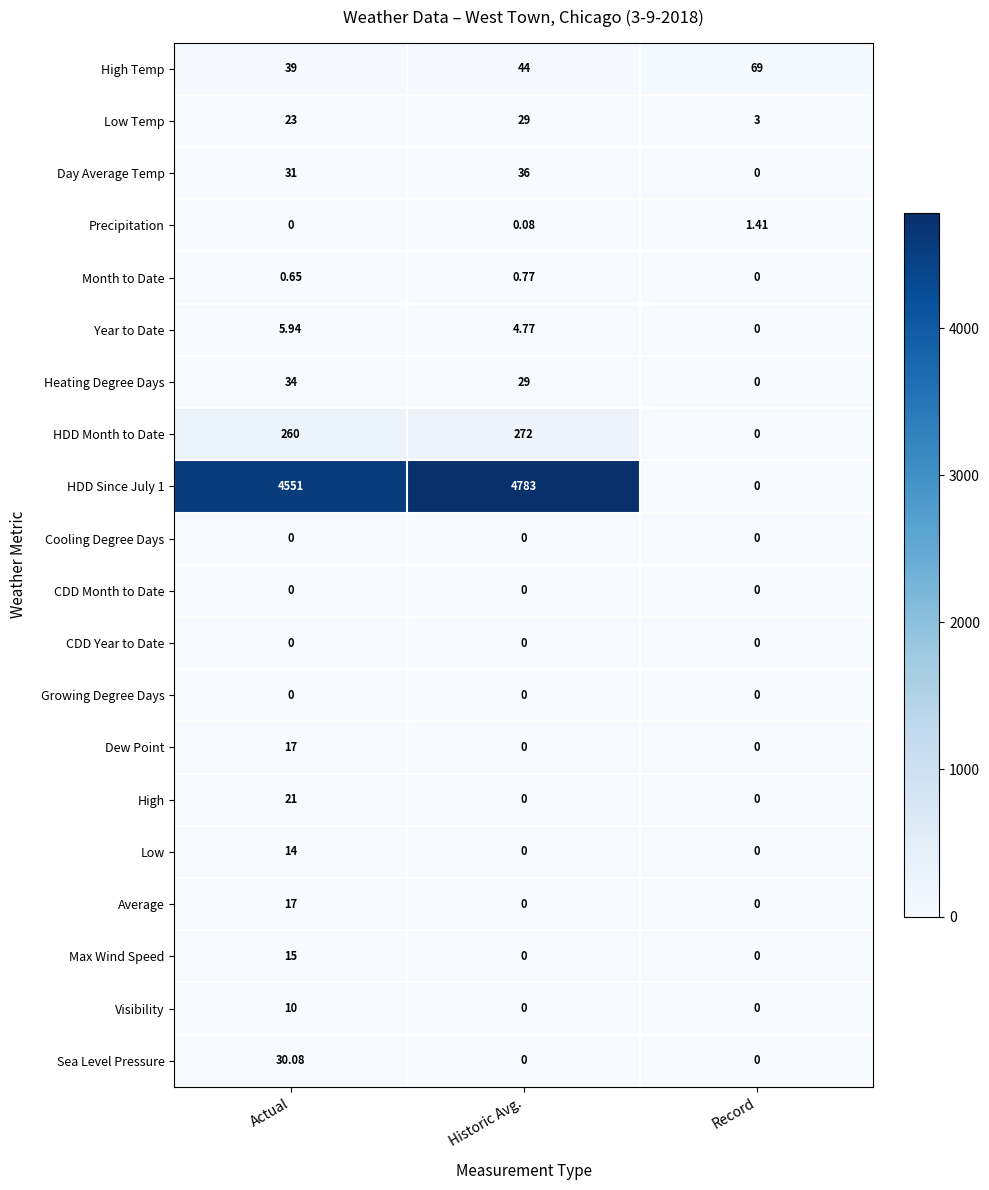

Count the number of categories in the chart.

3